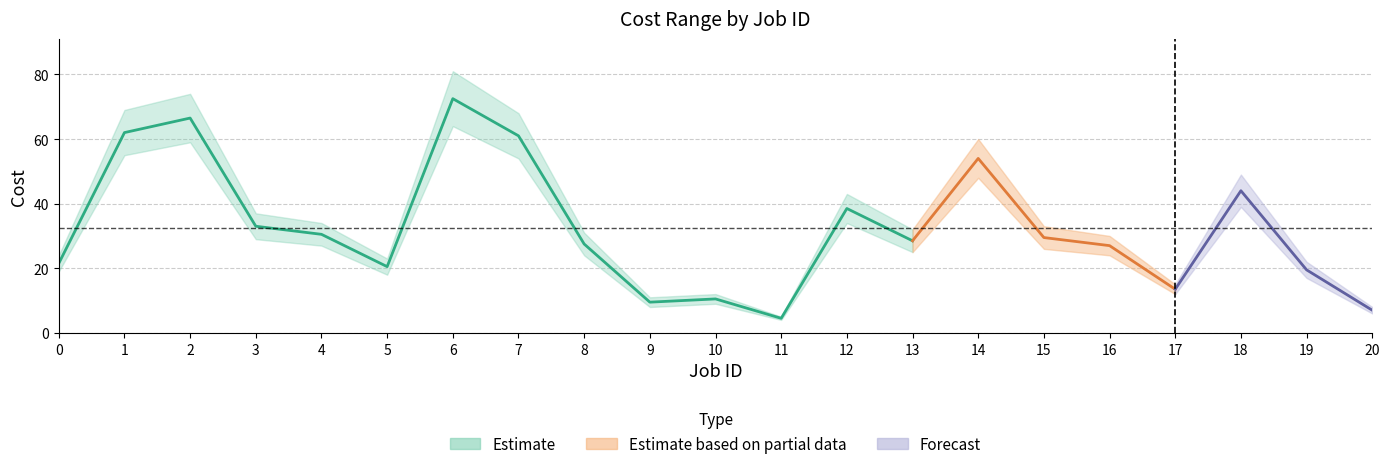

At which category does the chart reach its minimum across all series?

11